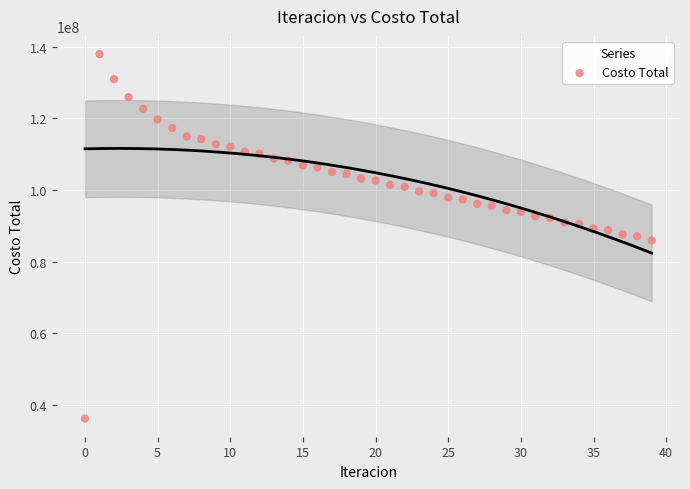

What is the range of Y values (max minus min)?

101747892.4